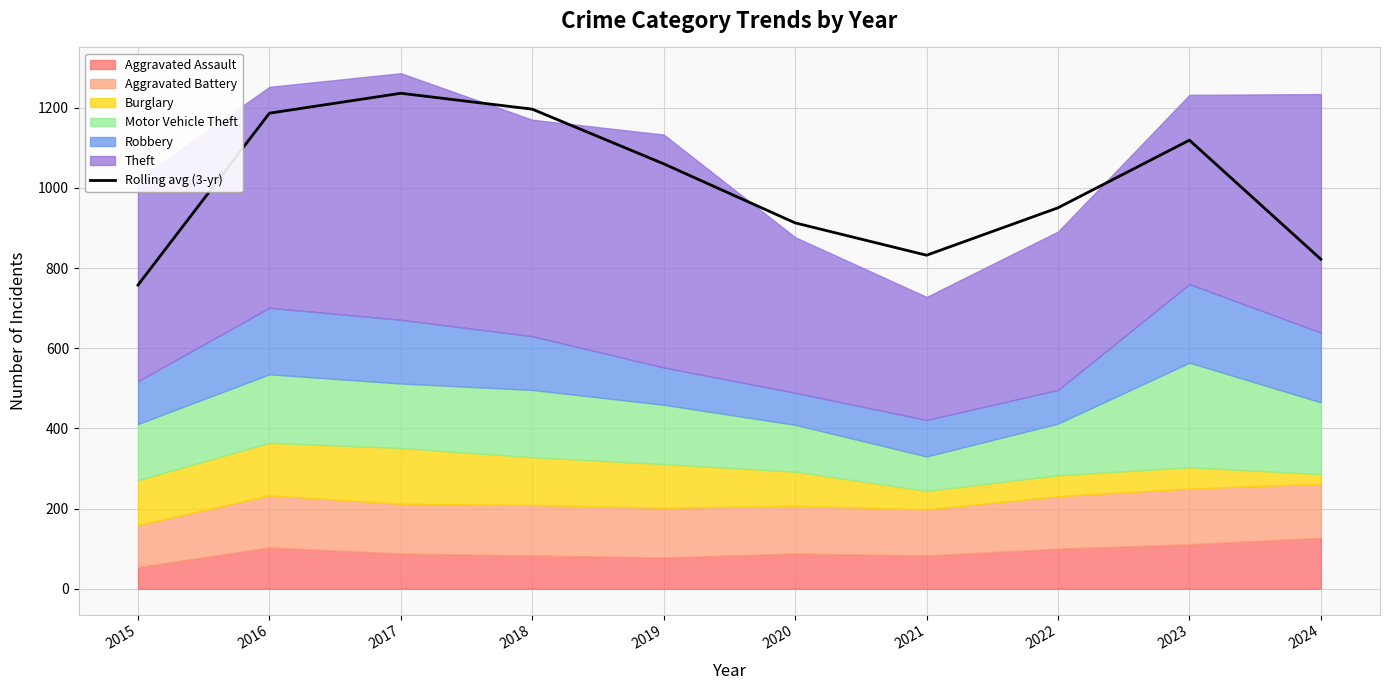

What is the difference between the maximum and minimum values?

478.3